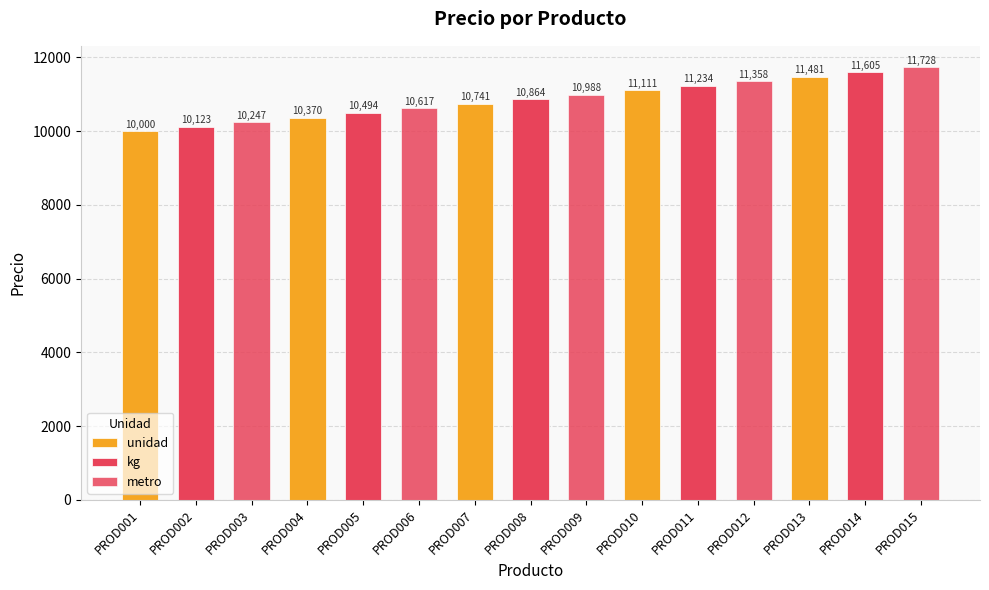

How many groups of bars are there?

5